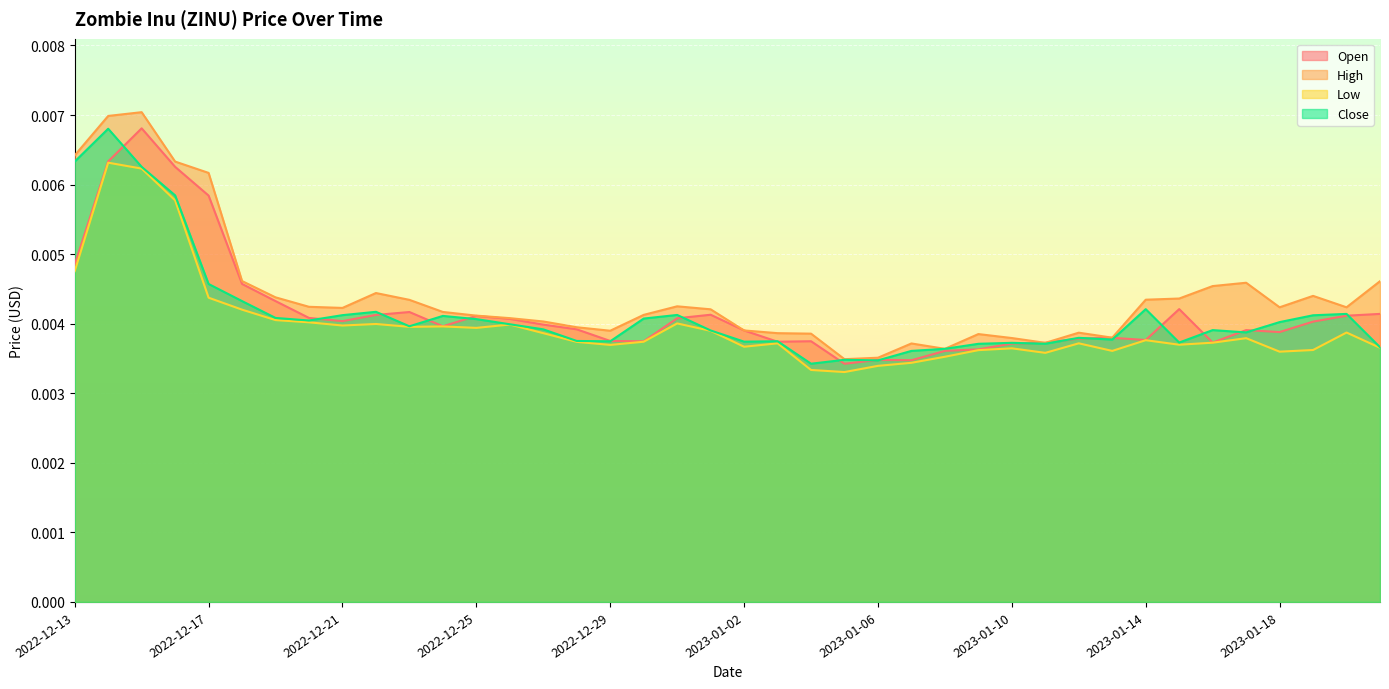

Is the value of Low at 2022-12-30 greater than the value of High at 2022-12-13?

No